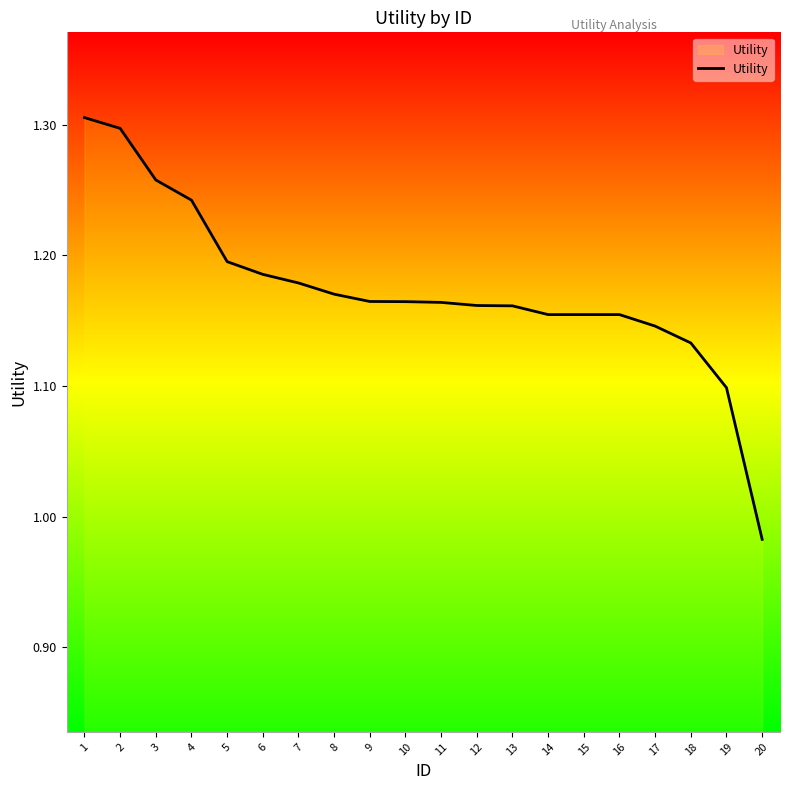

True or false: the data shows 0.4 at 20.

False